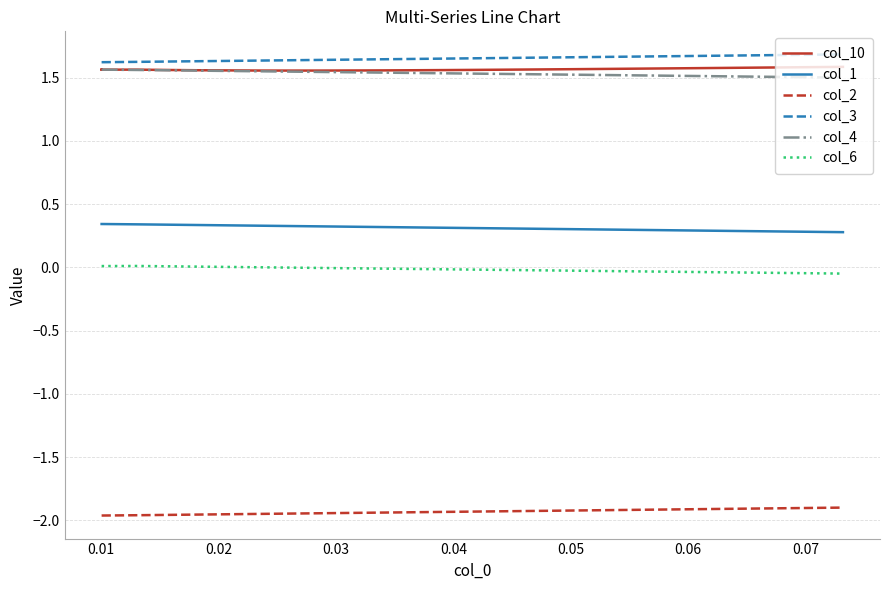

Reading right to left, list all the values displayed in this chart.

col_10: 1.6	1.6	1.6	1.6	1.6	1.6	1.6	1.6	1.6	1.6	1.6	1.6	1.6	1.6	1.6	1.6	1.6	1.6	1.6	1.6	1.6	1.6	1.6	1.6	1.6	1.6	1.6	1.6	1.6	1.6	1.6	1.6	1.6	1.6	1.6	1.6	1.6	1.6	1.6	1.6
col_1: 0.3	0.3	0.3	0.3	0.3	0.3	0.3	0.3	0.3	0.3	0.3	0.3	0.3	0.3	0.3	0.3	0.3	0.3	0.3	0.3	0.3	0.3	0.3	0.3	0.3	0.3	0.3	0.3	0.3	0.3	0.3	0.3	0.3	0.3	0.3	0.3	0.3	0.3	0.3	0.3
col_2: -1.9	-1.9	-1.9	-1.9	-1.9	-1.9	-1.9	-1.9	-1.9	-1.9	-1.9	-1.9	-1.9	-1.9	-1.9	-1.9	-2.0	-2.0	-2.0	-2.0	-2.0	-2.0	-2.0	-2.0	-2.0	-2.0	-2.0	-2.0	-2.0	-2.0	-2.0	-2.0	-2.0	-2.0	-2.0	-2.0	-2.0	-2.0	-2.0	-2.0
col_3: 1.7	1.7	1.7	1.7	1.7	1.7	1.7	1.7	1.7	1.7	1.6	1.6	1.6	1.6	1.6	1.6	1.6	1.6	1.6	1.6	1.6	1.6	1.6	1.6	1.6	1.6	1.6	1.6	1.6	1.6	1.6	1.6	1.6	1.6	1.6	1.6	1.6	1.6	1.6	1.6
col_4: 1.5	1.5	1.5	1.5	1.5	1.5	1.5	1.5	1.5	1.5	1.5	1.5	1.5	1.5	1.5	1.5	1.6	1.6	1.6	1.6	1.6	1.6	1.6	1.6	1.6	1.6	1.6	1.6	1.6	1.6	1.6	1.6	1.6	1.6	1.6	1.6	1.6	1.6	1.6	1.6
col_6: -0.0	-0.0	-0.0	-0.0	-0.0	-0.0	-0.0	-0.0	-0.0	-0.0	-0.0	-0.0	-0.0	-0.0	-0.0	0.0	0.0	0.0	0.0	0.0	0.0	0.0	0.0	0.0	0.0	0.0	0.0	0.0	0.0	0.0	0.0	0.0	0.0	0.0	0.0	0.0	0.0	0.0	0.0	0.0